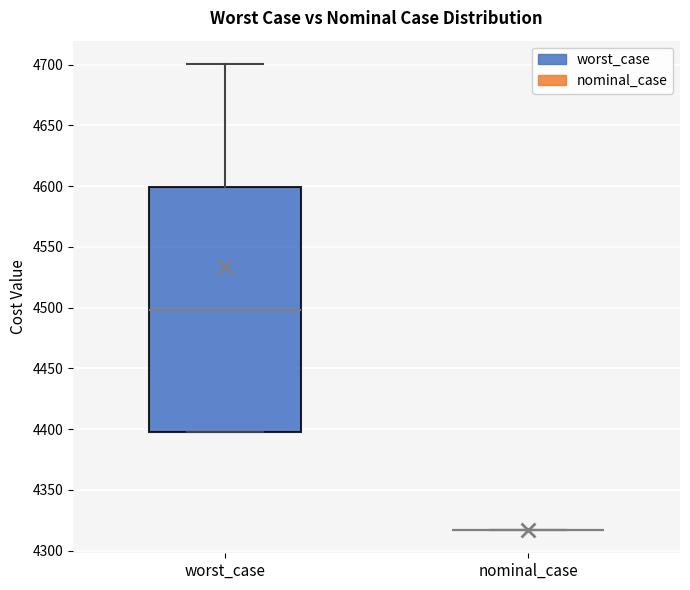

Reading left to right, read every box against the y-axis: the position of its median line, the range the box covers, and the ends of its whiskers. The values are not printed on the chart, so give them approximately, as read against the axis.

worst_case: median 4500, box 4395 to 4600, whiskers 4395 to 4700
nominal_case: box collapsed to a line at 4315, whiskers 4315 to 4315